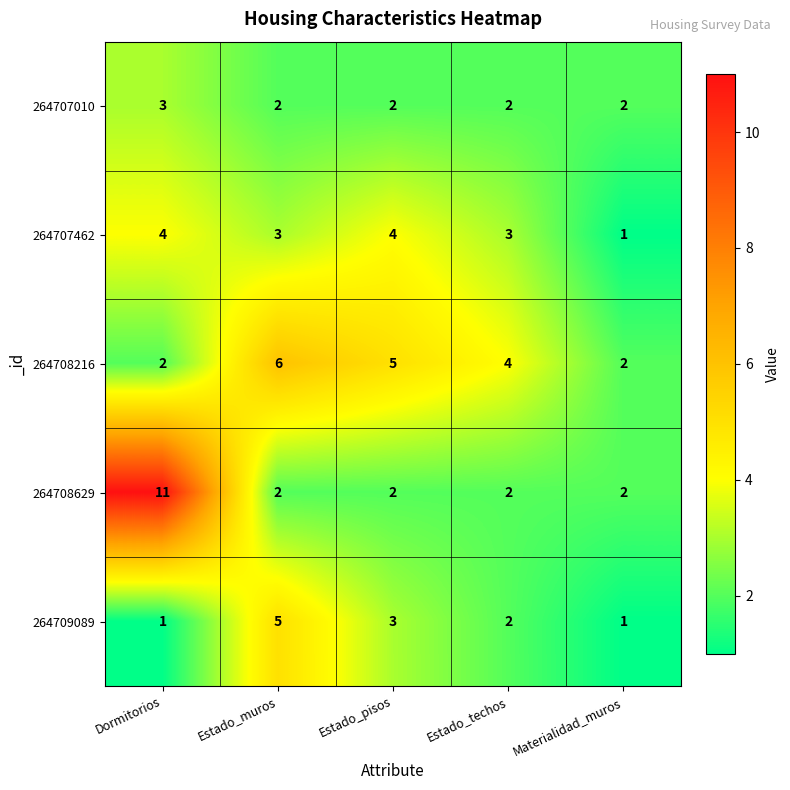

The value of 264708216 at Estado_pisos is 5. True or false?

True